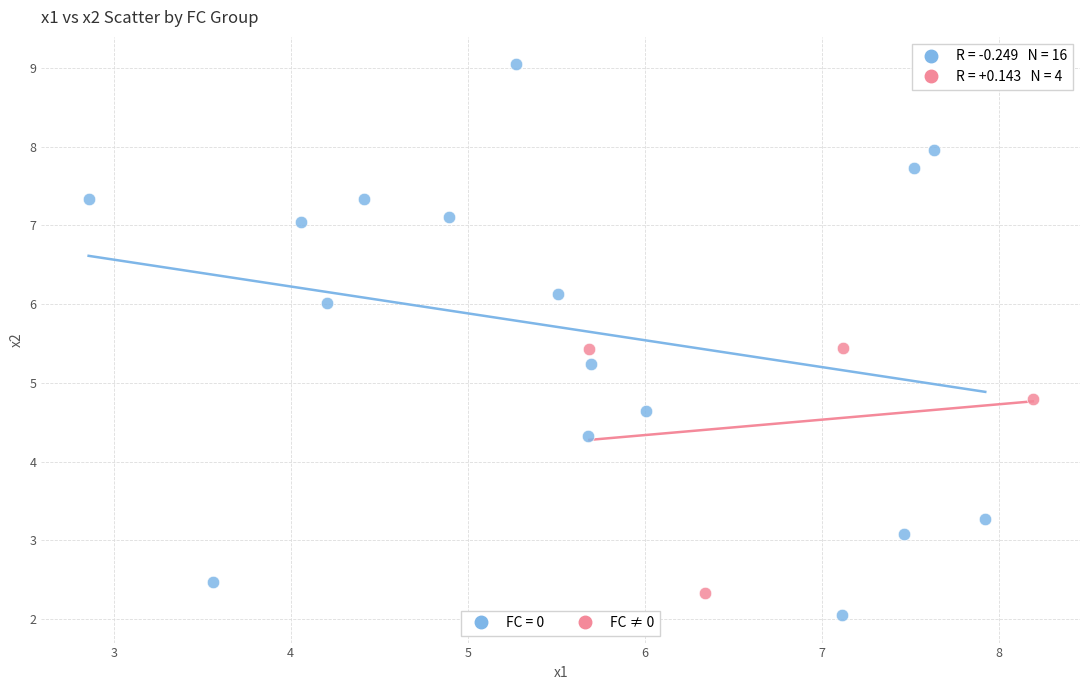

Which series has the largest Y range (max minus min)?

FC = 0